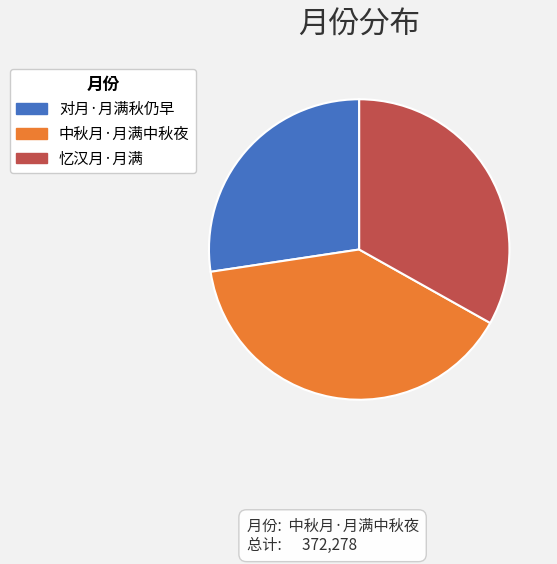

Does 忆汉月·月满 account for over 50% of the chart?

No